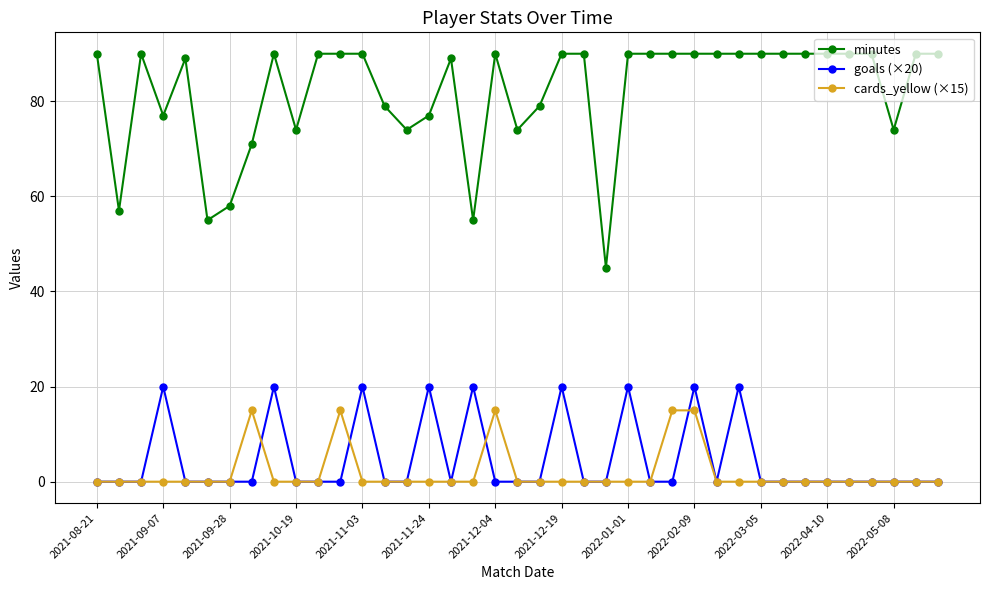

What is the average value of the minutes series?

82